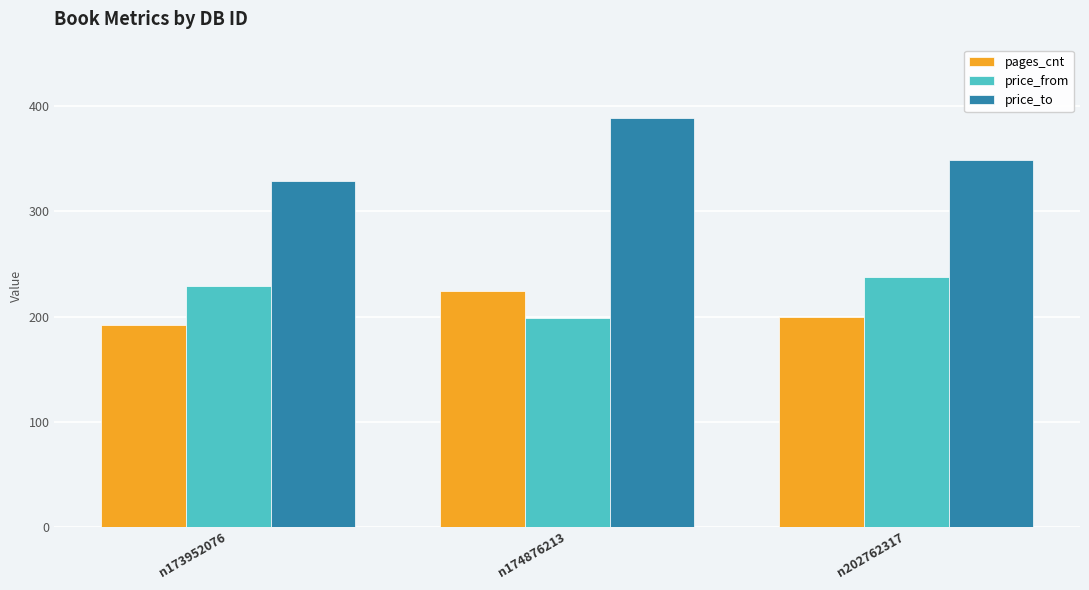

Which series has the largest total across all categories?

price_to